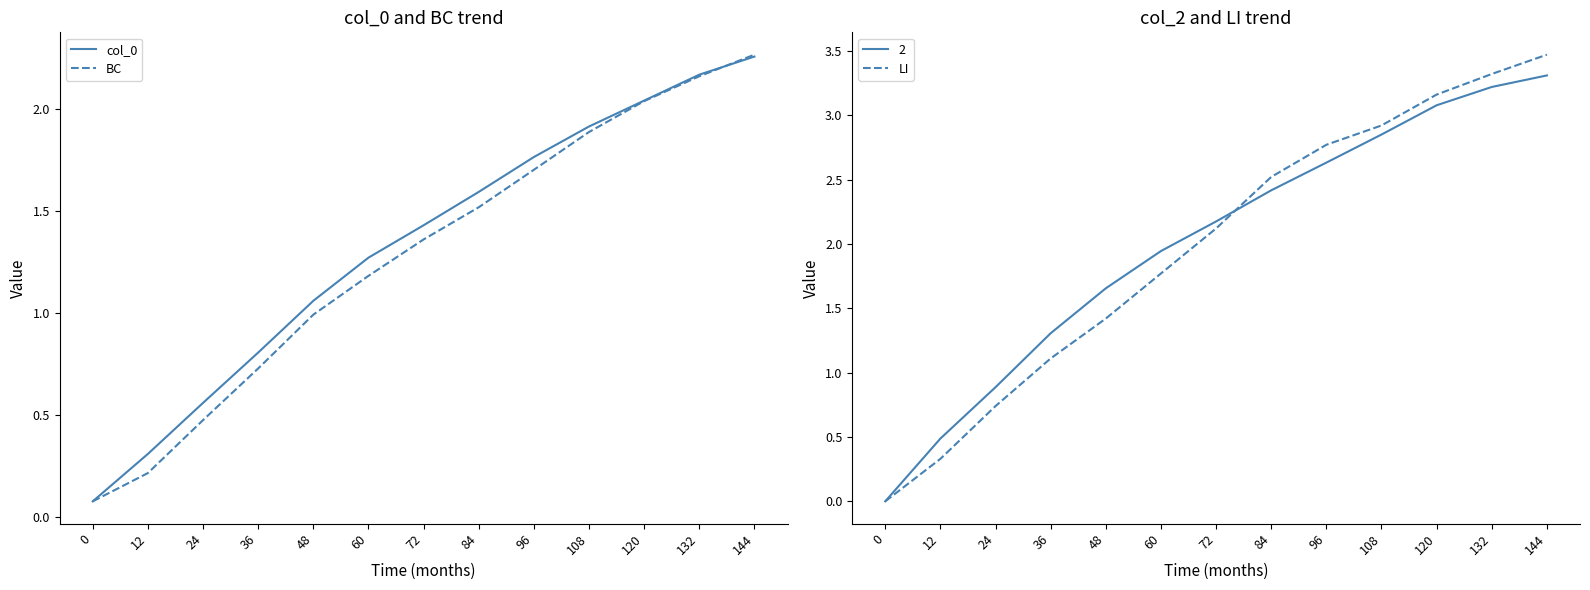

True or false: LI and col_0 intersect in this chart.

True